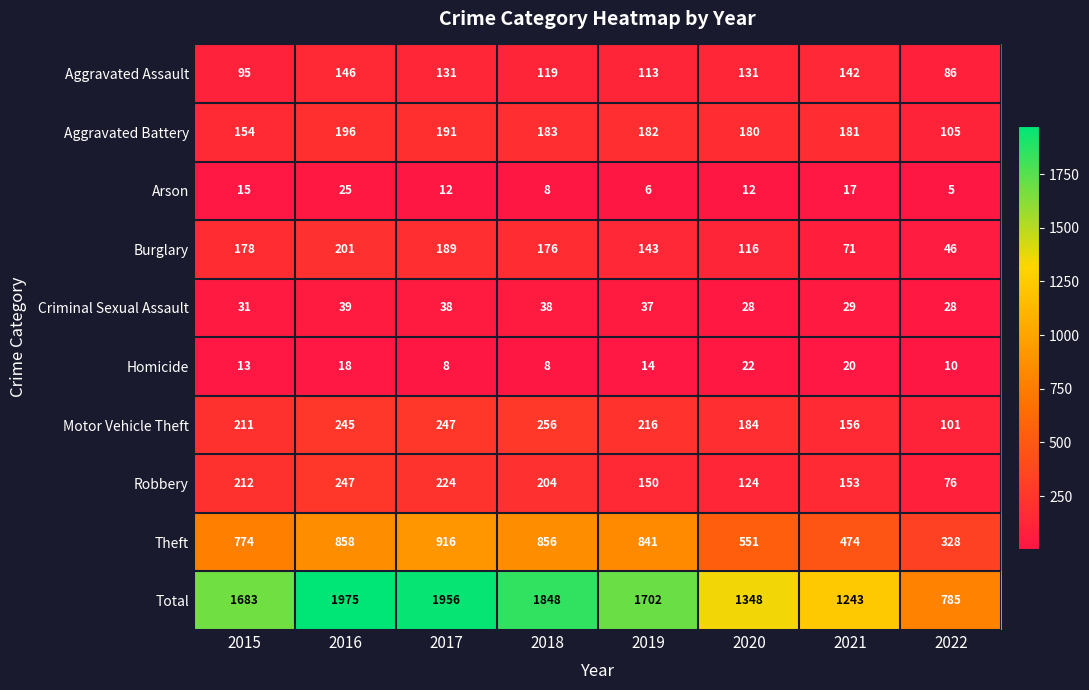

Where does the Burglary series first go above 176?

2015